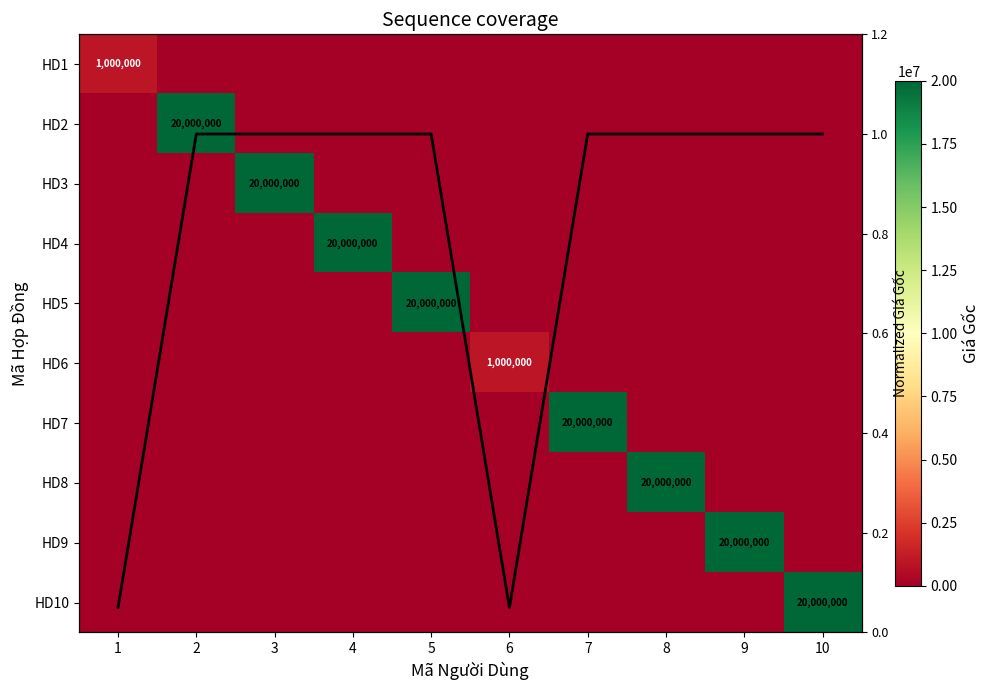

Rank the series by their maximum value, from highest to lowest.

HD2, HD3, HD4, HD5, HD7, HD8, HD9, HD10, HD1, HD6, Giá Gốc (norm)